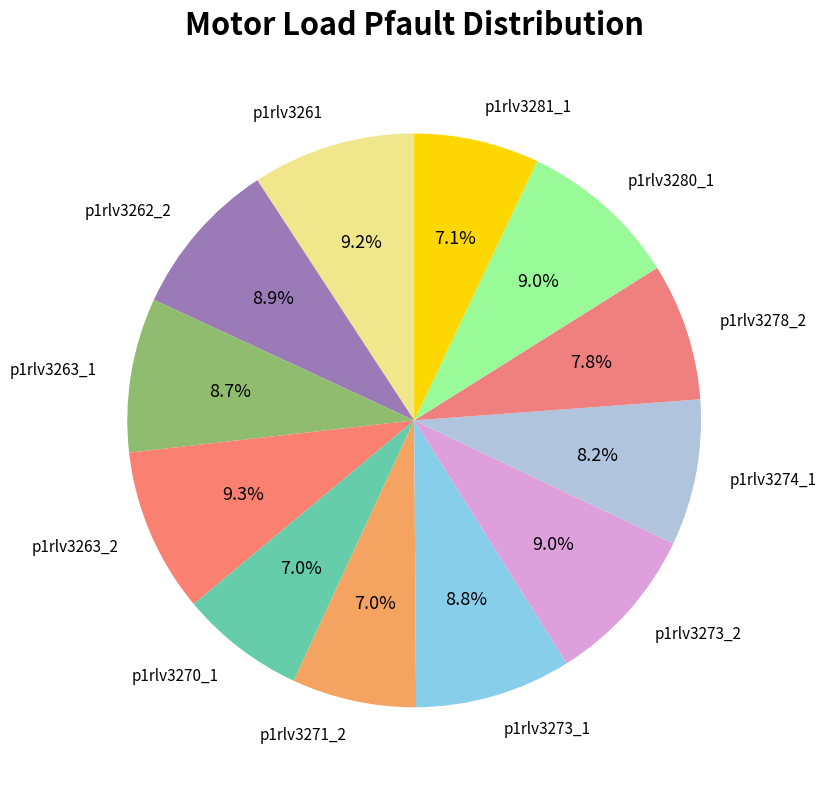

Approximately how many times larger is the value at p1rlv3273_1 compared to p1rlv3262_2?

1.0